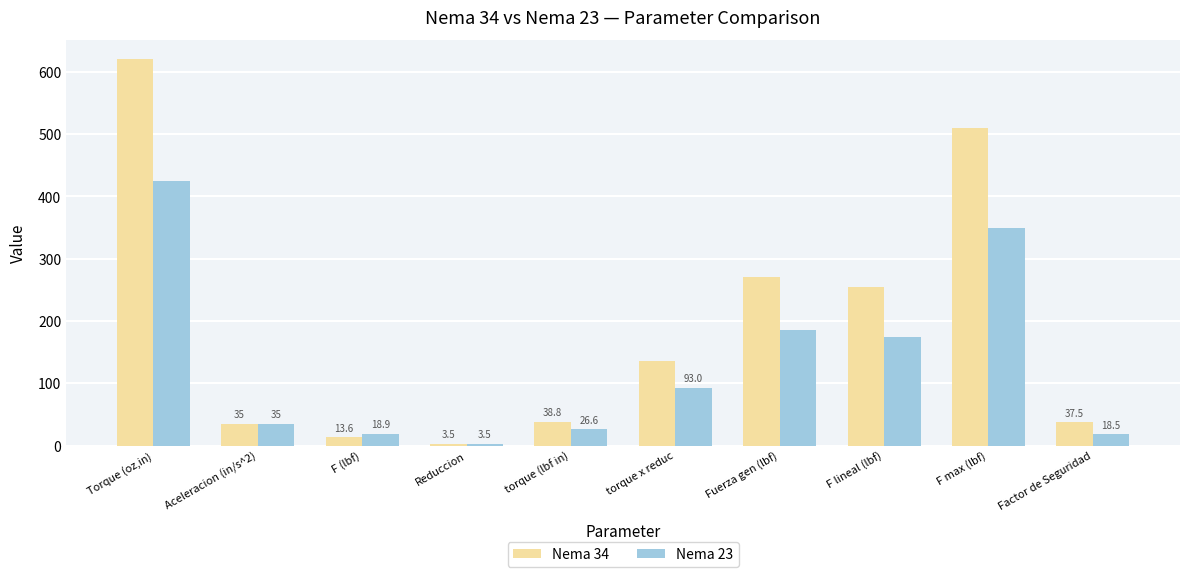

Which label corresponds to the smallest value in the chart?

Reduccion